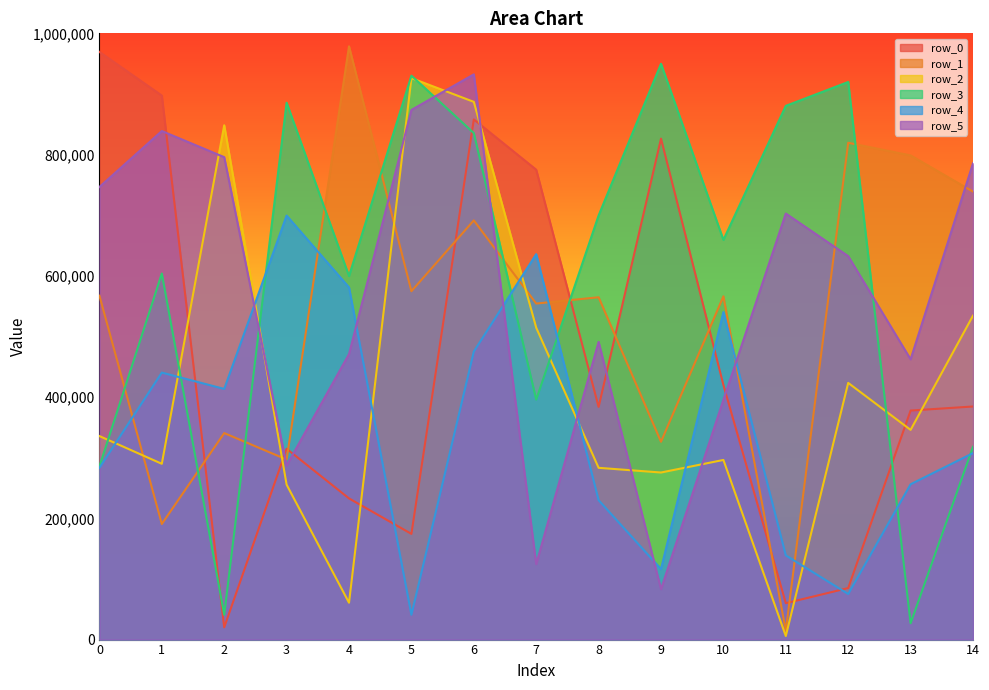

Reading left to right, extract all data points from this chart.

row_0: 0=969354	1=897338	2=20192	3=314736	4=232857	5=174350	6=857973	7=775058	8=383827	9=826286	10=419946	11=60063	12=84994	13=377781	14=384485
row_1: 0=567294	1=190669	2=340623	3=296982	4=978601	5=574641	6=691448	7=554269	8=564650	9=326283	10=566216	11=14854	12=819501	13=798601	14=738887
row_2: 0=335694	1=289952	2=848351	3=255542	4=60798	5=926113	6=886967	7=514447	8=283322	9=275576	10=296292	11=5878	12=423389	13=345894	14=534329
row_3: 0=285567	1=603808	2=40935	3=885598	4=599616	5=930212	6=835509	7=395813	8=699581	9=949805	10=659250	11=880360	12=919750	13=26915	14=318006
row_4: 0=283329	1=440424	2=413451	3=699421	4=580946	5=40930	6=475180	7=635751	8=229917	9=116335	10=540240	11=138883	12=75174	13=256205	14=307574
row_5: 0=746593	1=838835	2=795766	3=287093	4=470939	5=873653	6=932342	7=124439	8=490994	9=83112	10=395524	11=702780	12=632478	13=462296	14=785568